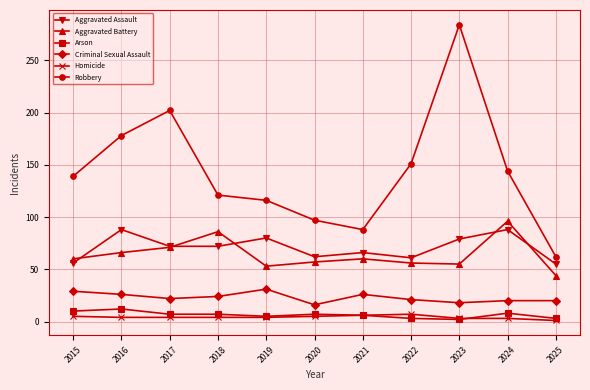

Is this an area chart (filled region under the line)?

No